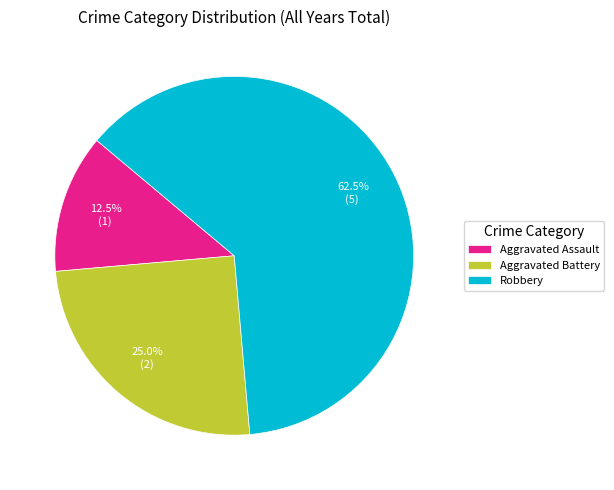

To the nearest percent, what is the difference between the Aggravated Assault and Robbery slice percentages?

50%